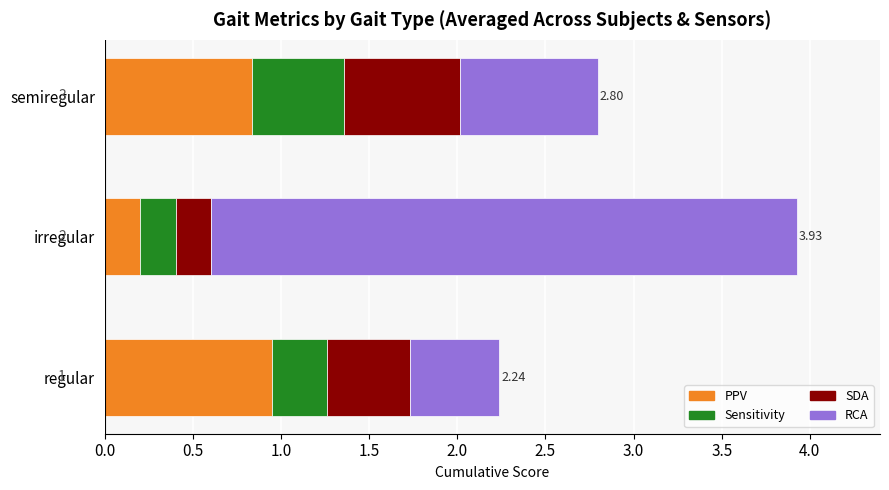

What is the difference between the second highest and minimum values in the PPV series?

0.6